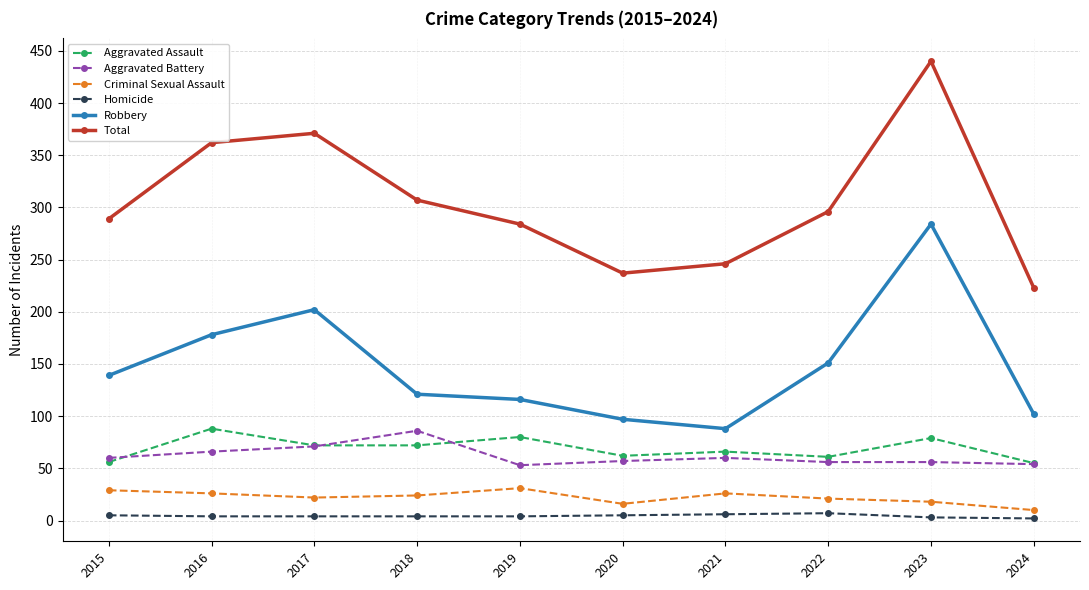

Count the number of categories in the chart.

10